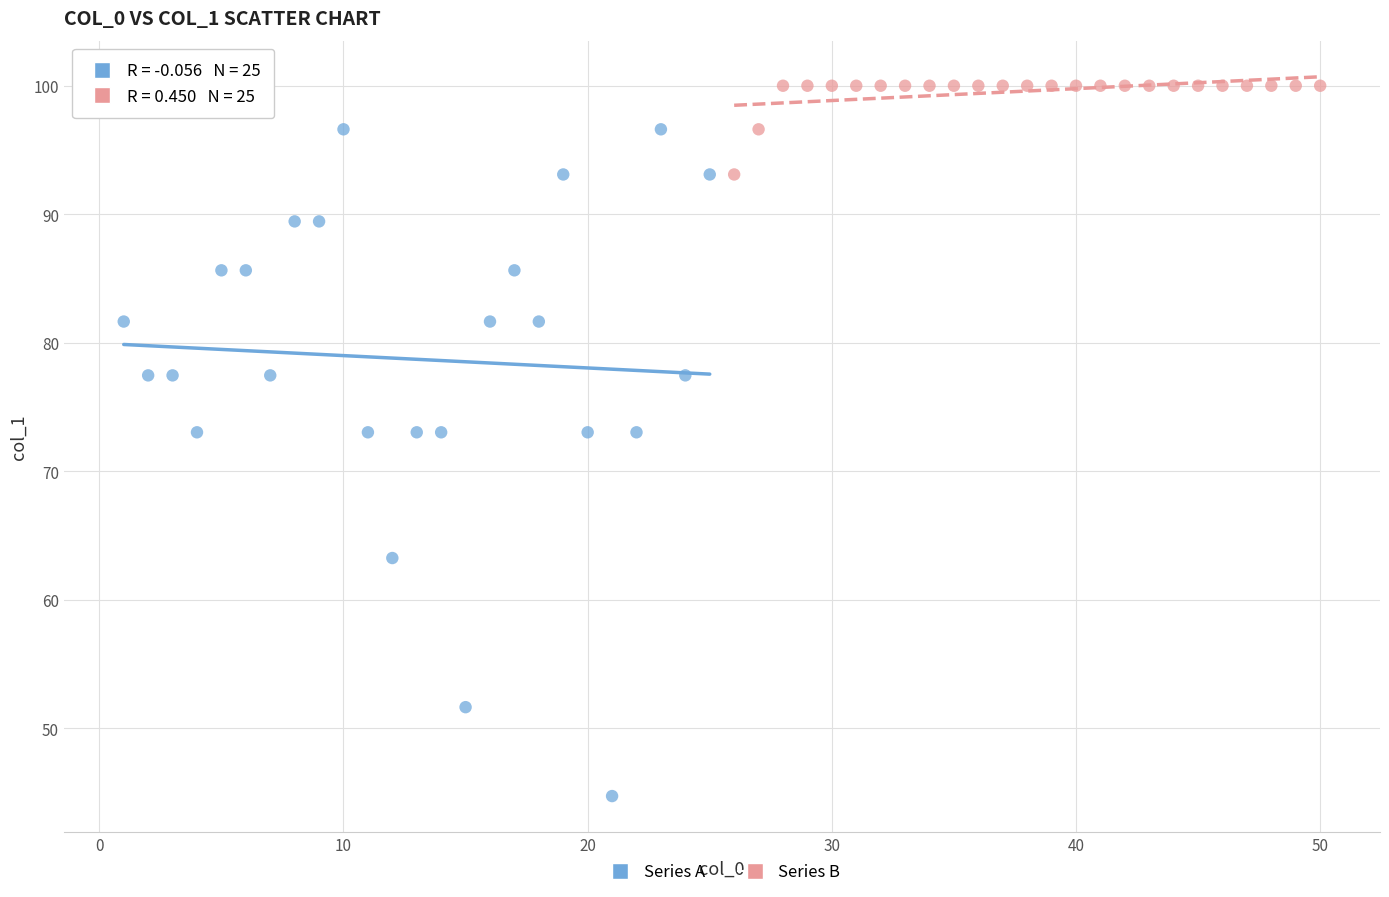

What are all the series names shown in the legend?

Series A, Series B